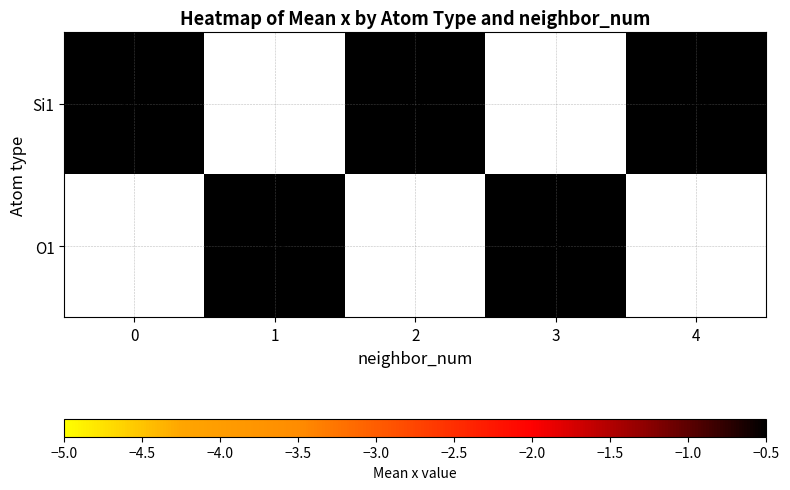

How many series are shown in this chart?

2